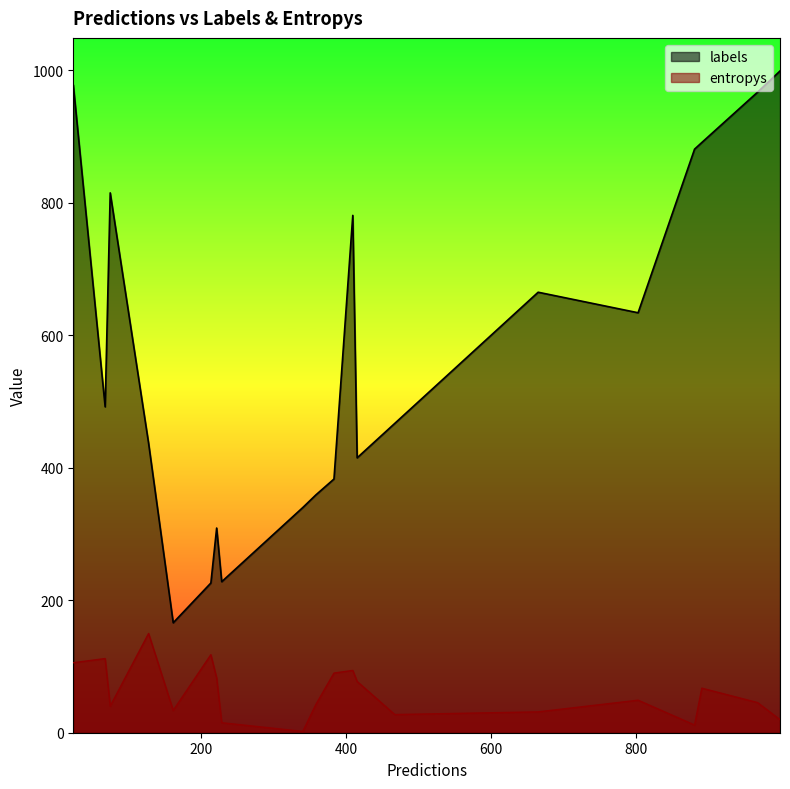

What is the difference between the maximum and minimum values in the labels series?

833.0